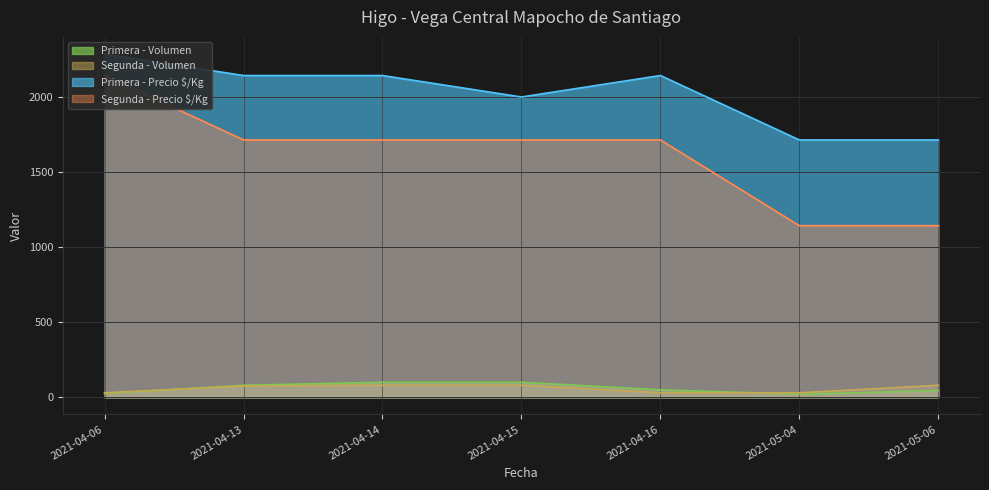

At which label does Segunda - Precio $/Kg reach its peak?

2021-04-06